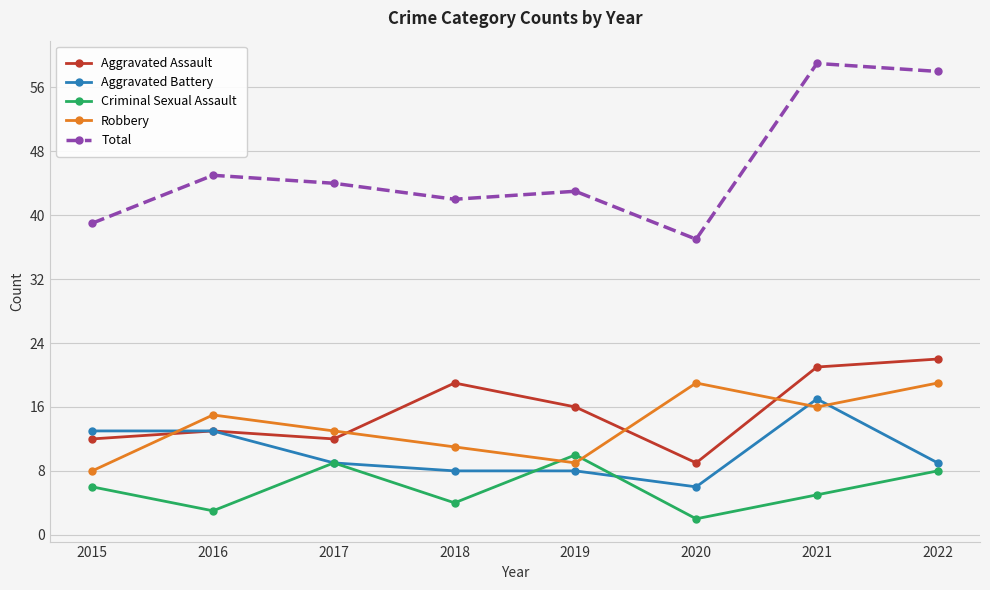

Which series has the largest total across all categories?

Total